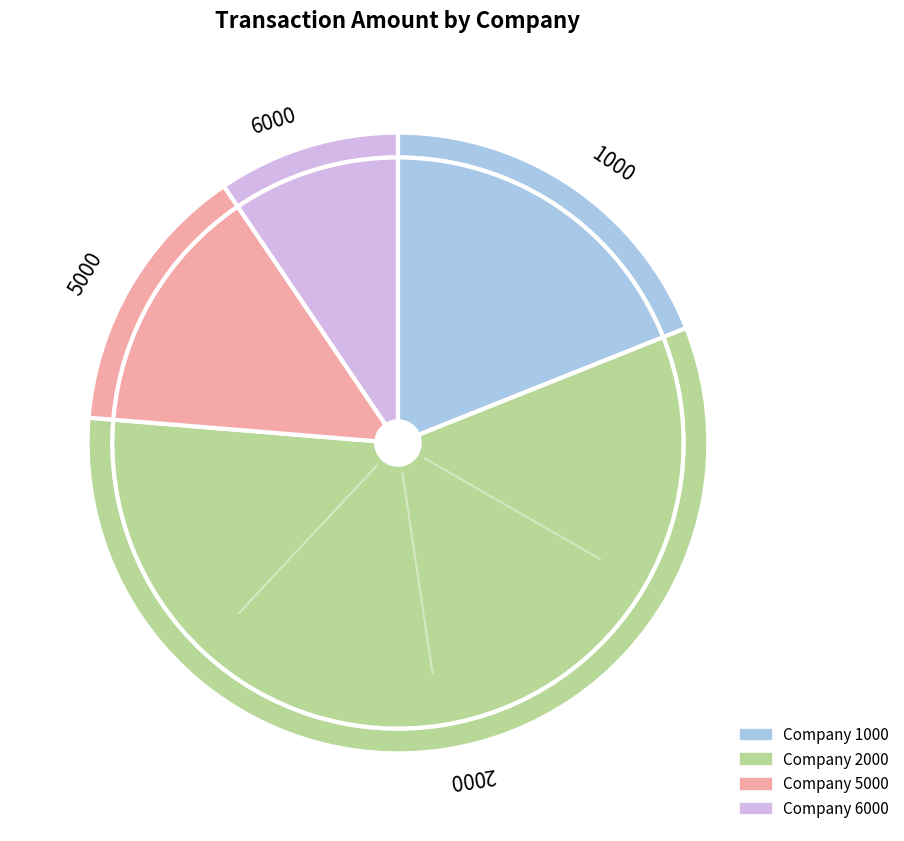

Does 2 account for over 50% of the chart?

No